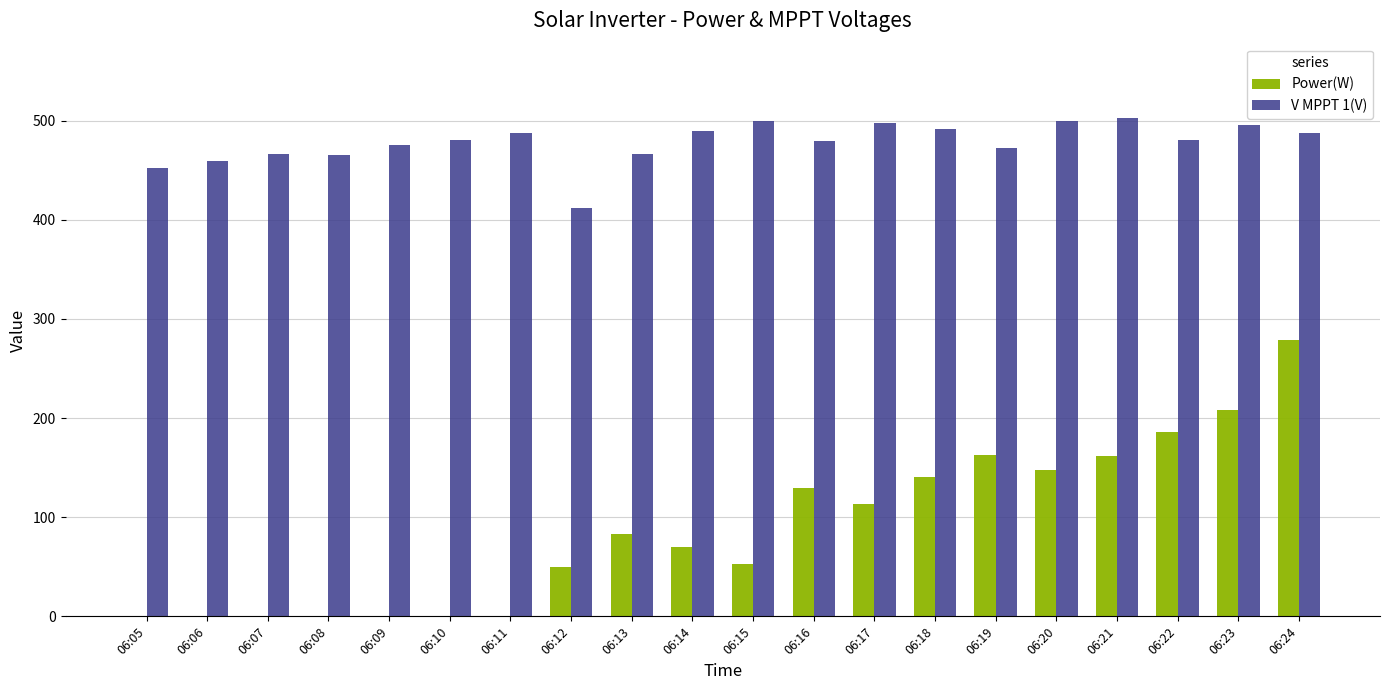

What is the maximum value for Power(W)?

279.0